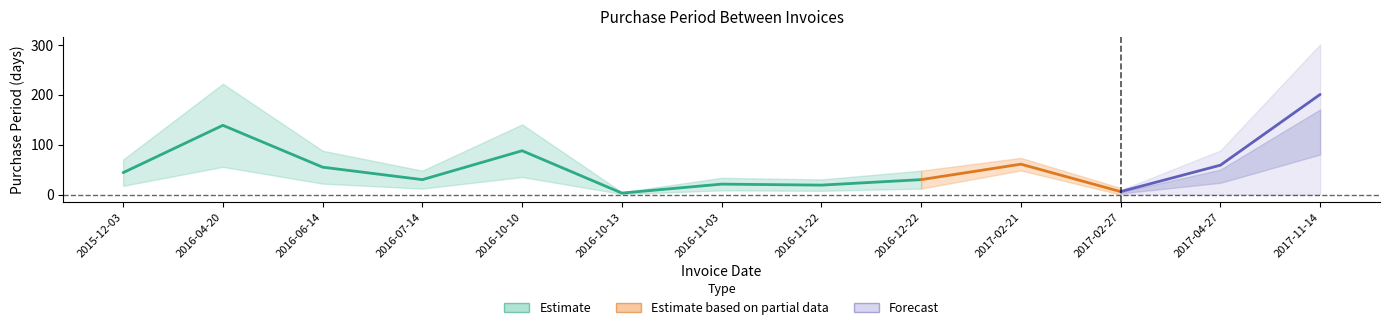

True or false: Forecast and Estimate based on partial data intersect in this chart.

False